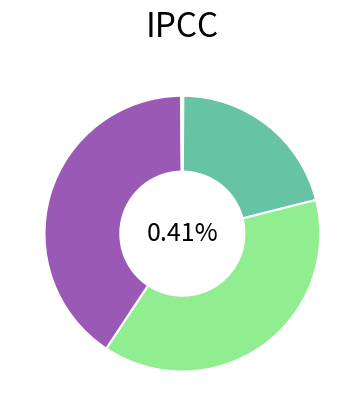

Does any single category account for the majority?

No